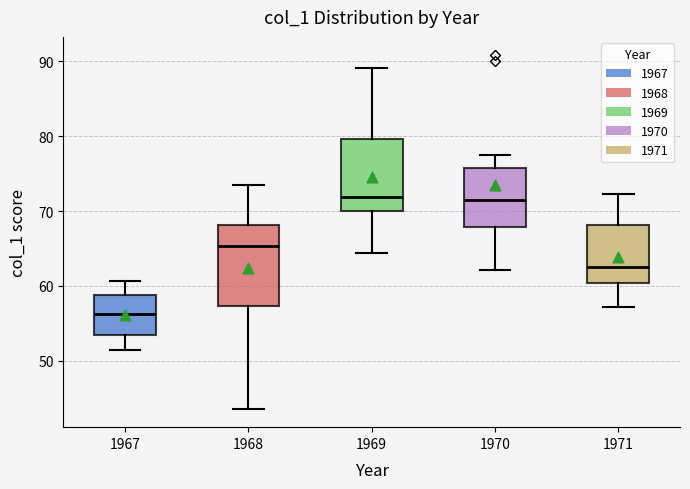

Which box's median line is the lowest?

1967